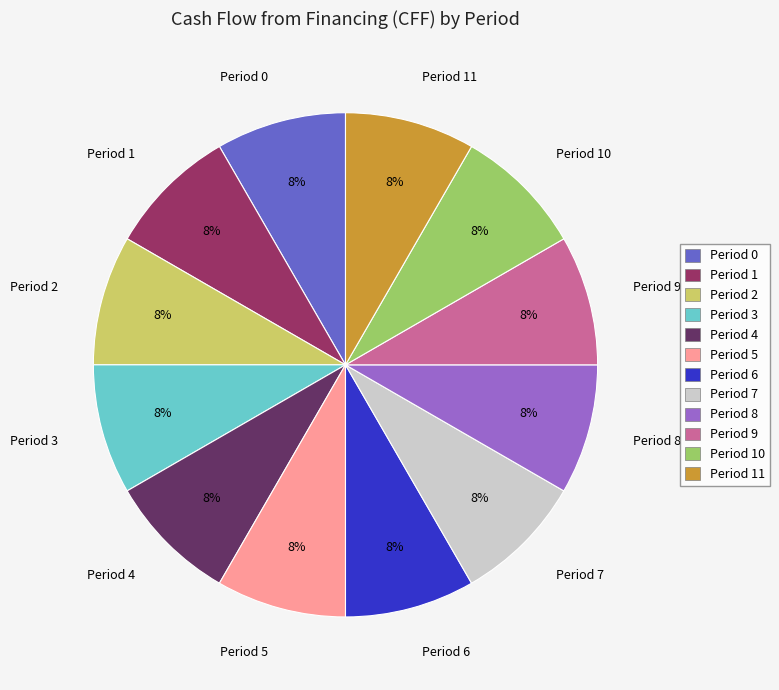

Combined, do Period 2 and Period 6 account for over 50%?

No